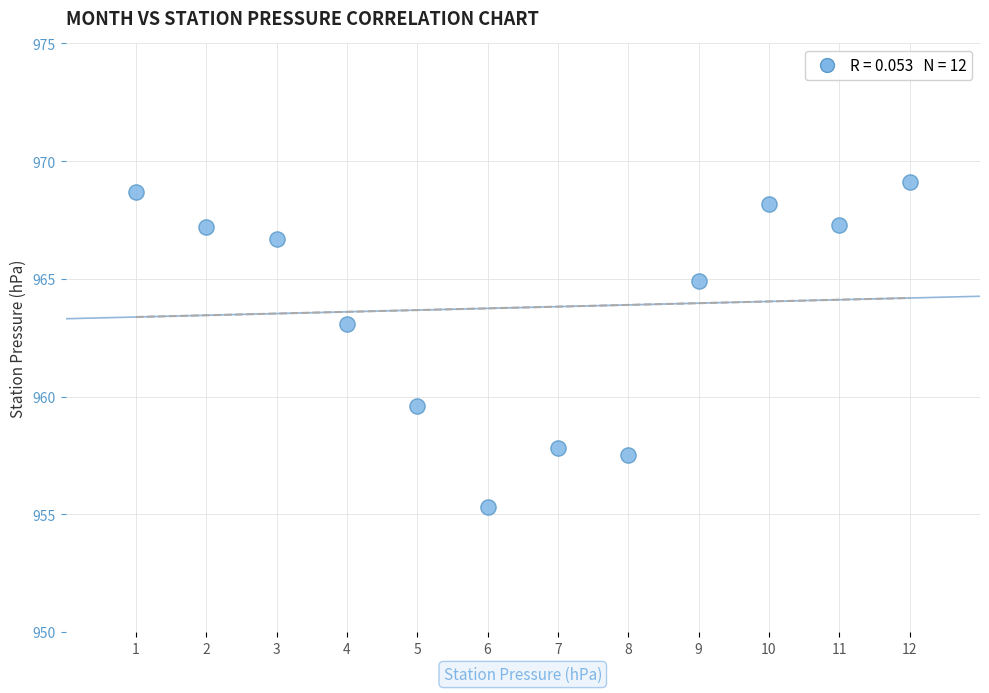

What Y value in the scatter plot is closest to 962?

963.1